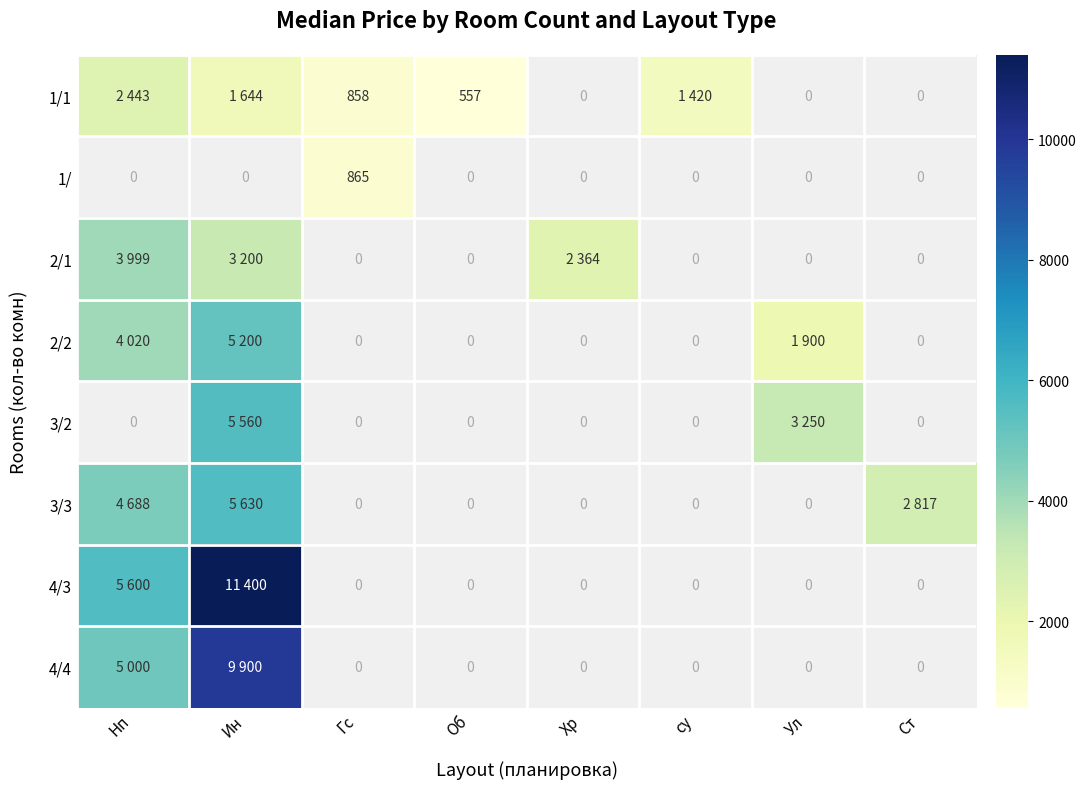

Is the value of 1/1 at Ул greater than the value of 3/3 at Нп?

No